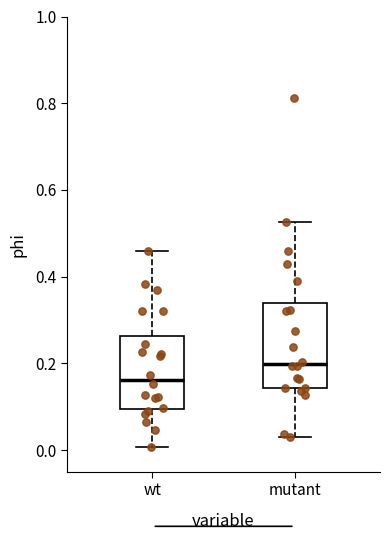

Which box has the highest median line?

mutant